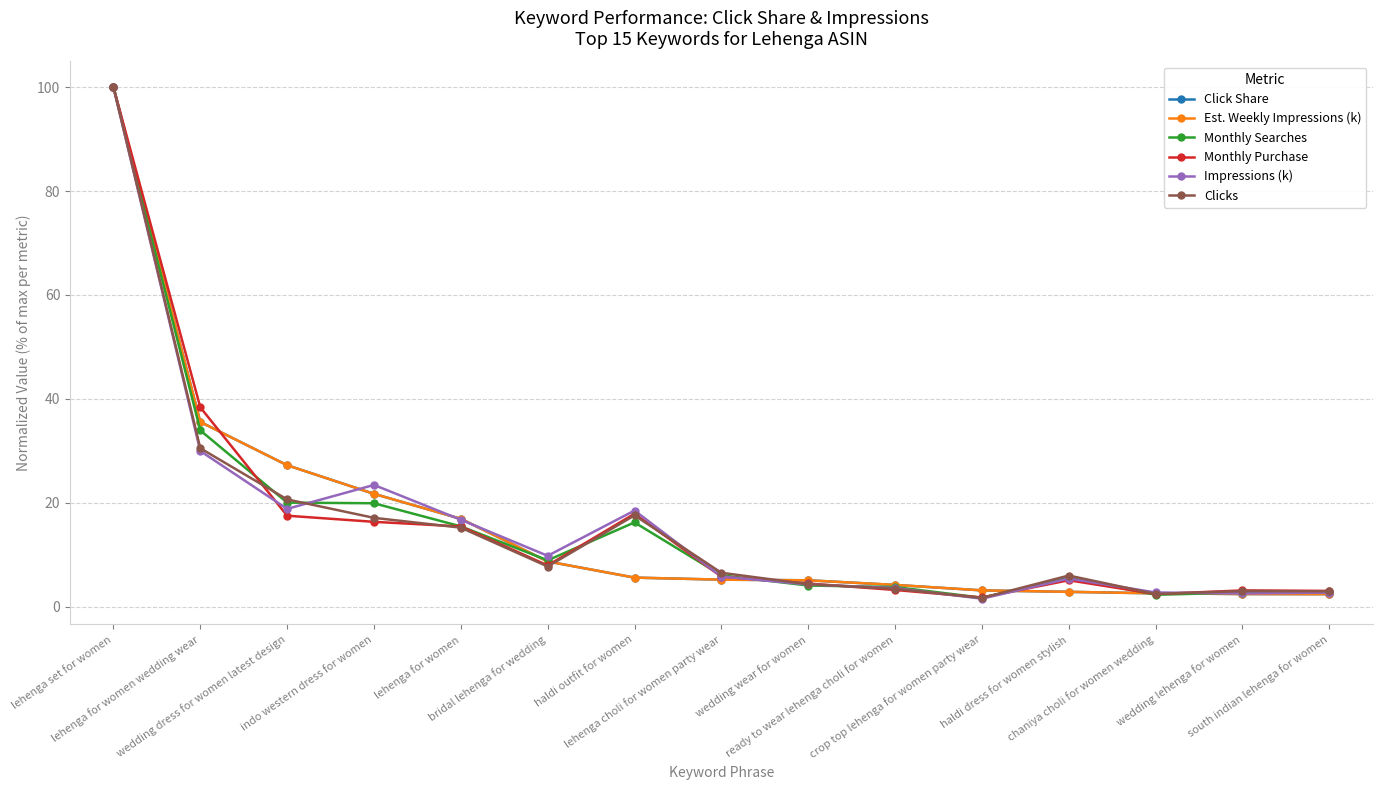

What is the average value of the Monthly Purchase series?

16.2